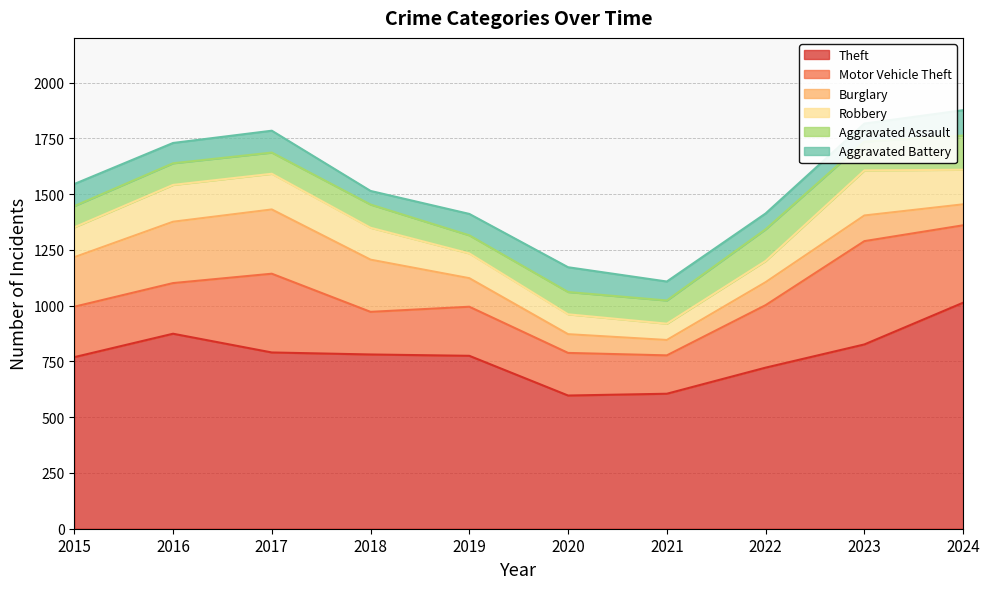

Read the Robbery value at 2018, to the nearest 10.

140